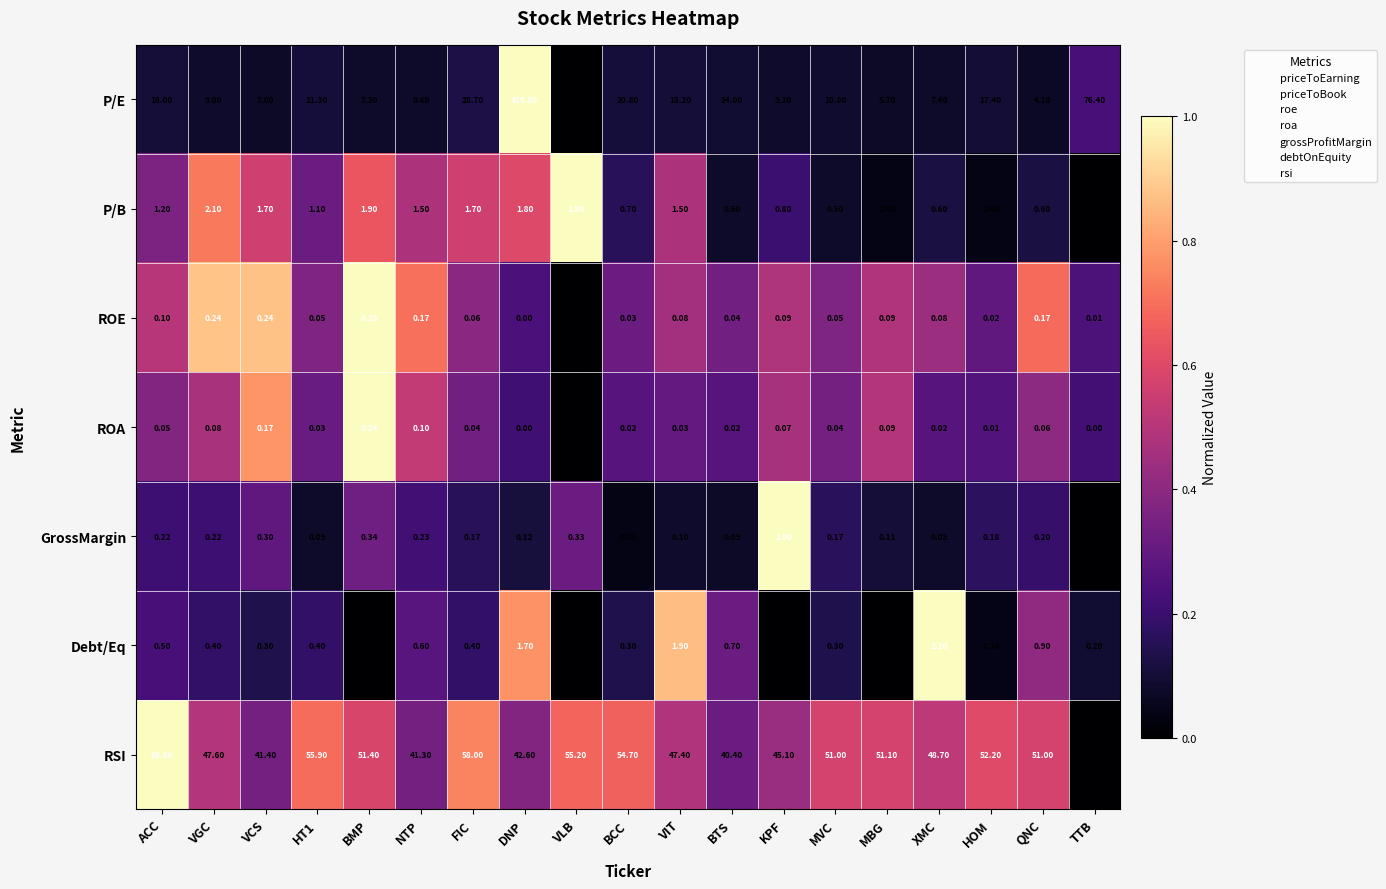

How many data points in P/E are less than 10?

9